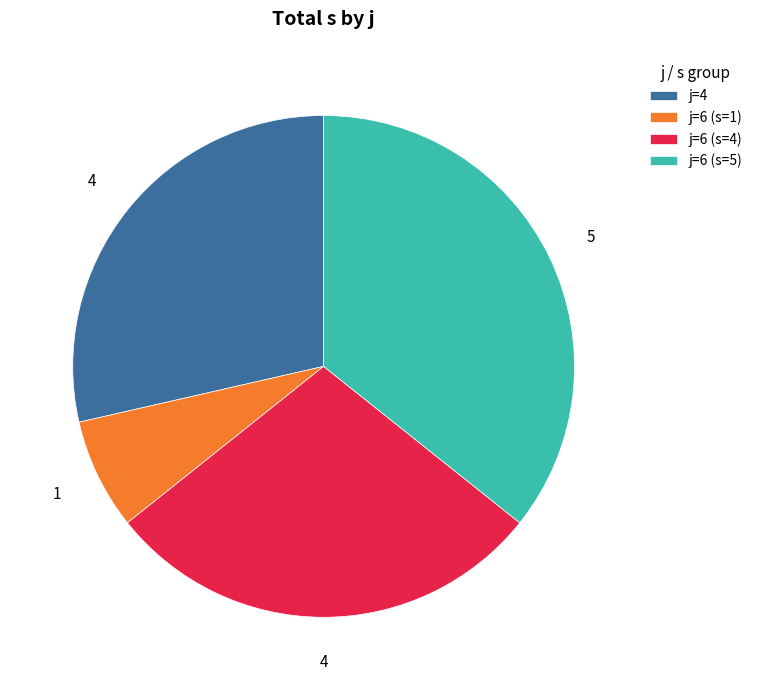

Between j=6 (s=1) and j=4, which is larger?

j=4